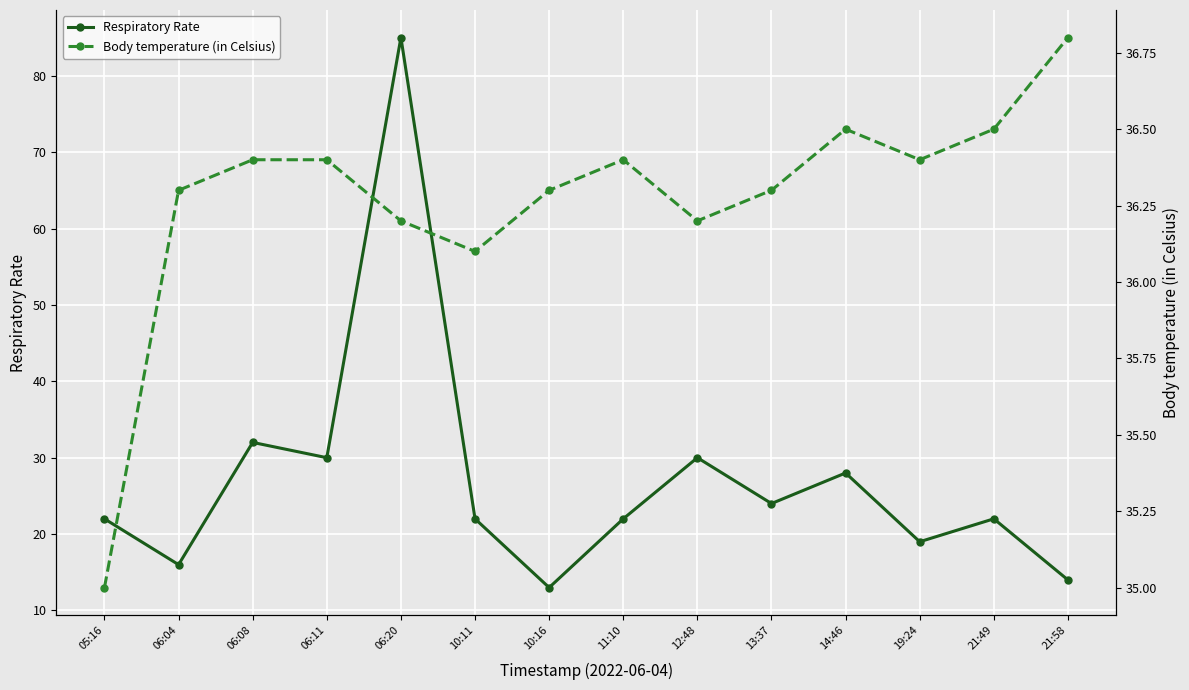

What is the maximum value for Respiratory Rate?

85